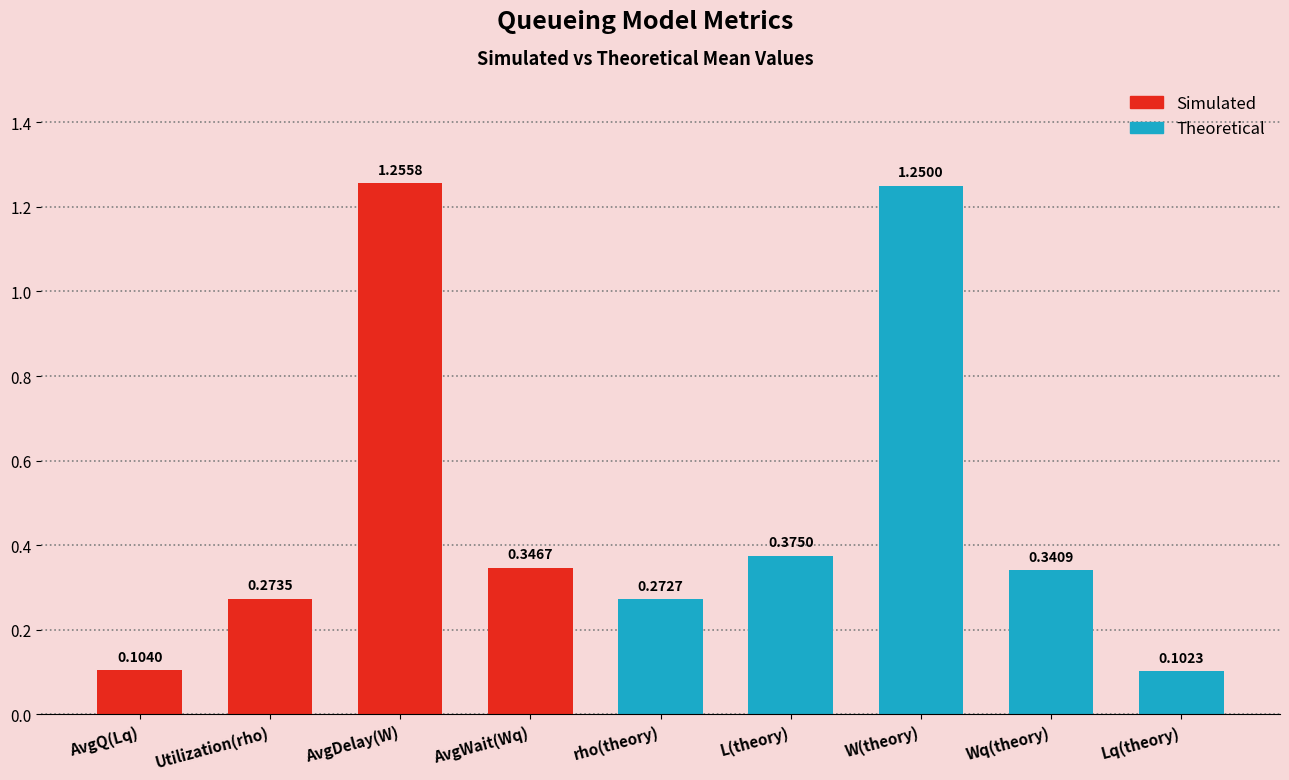

What is the label of the 9th bar from the left?

Lq(theory)